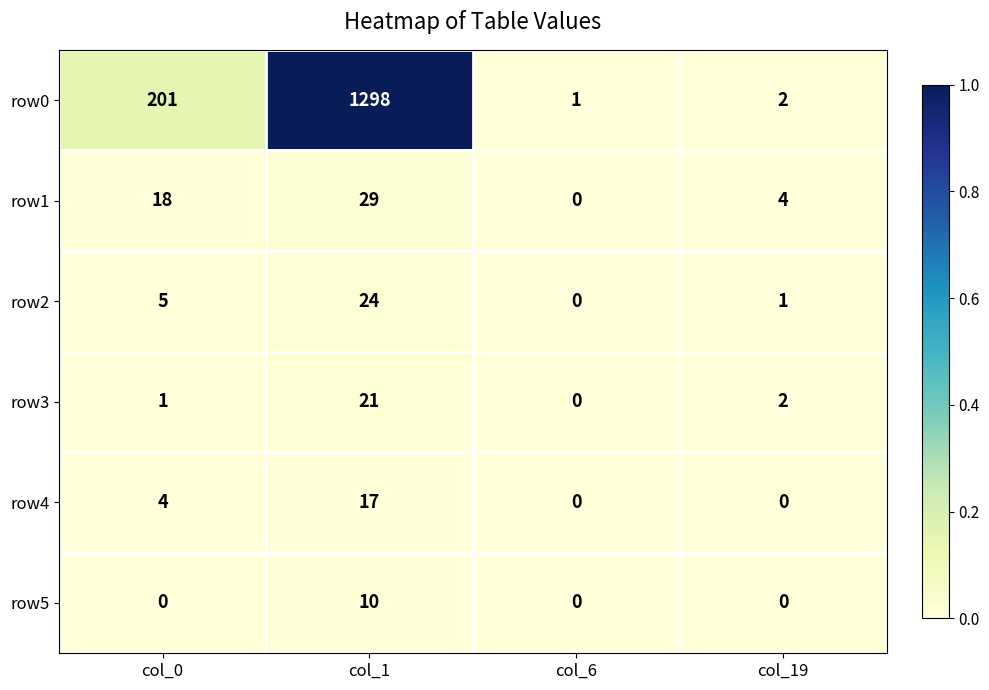

Reading right to left, transcribe all the data shown in this chart.

row0: 2	1	1298	201
row1: 4	0	29	18
row2: 1	0	24	5
row3: 2	0	21	1
row4: 0	0	17	4
row5: 0	0	10	0